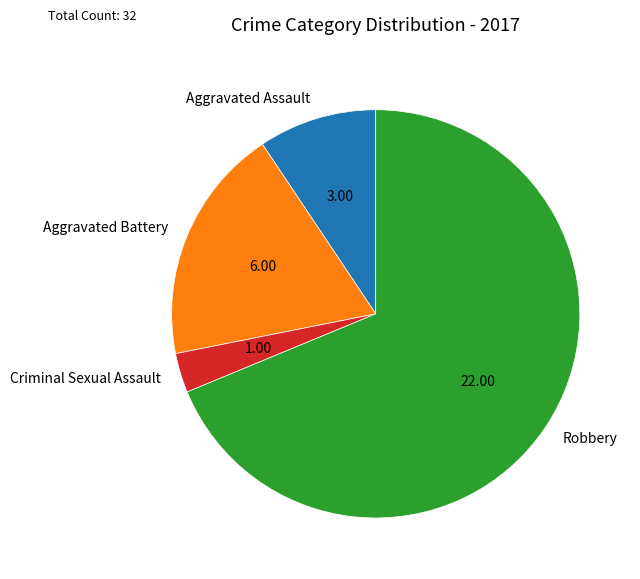

How many slices are in this pie chart?

4